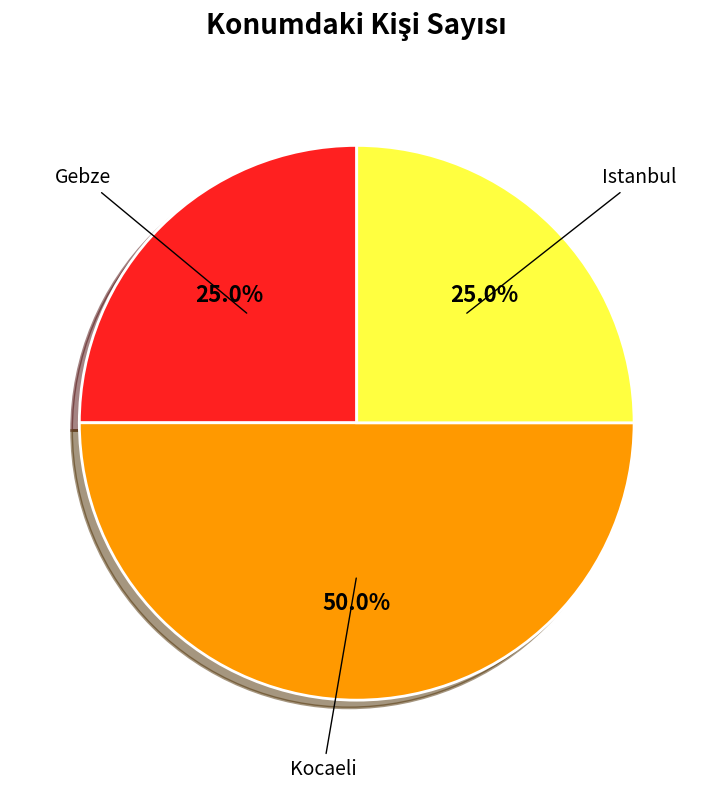

To the nearest percent, what is the average slice percentage?

33%